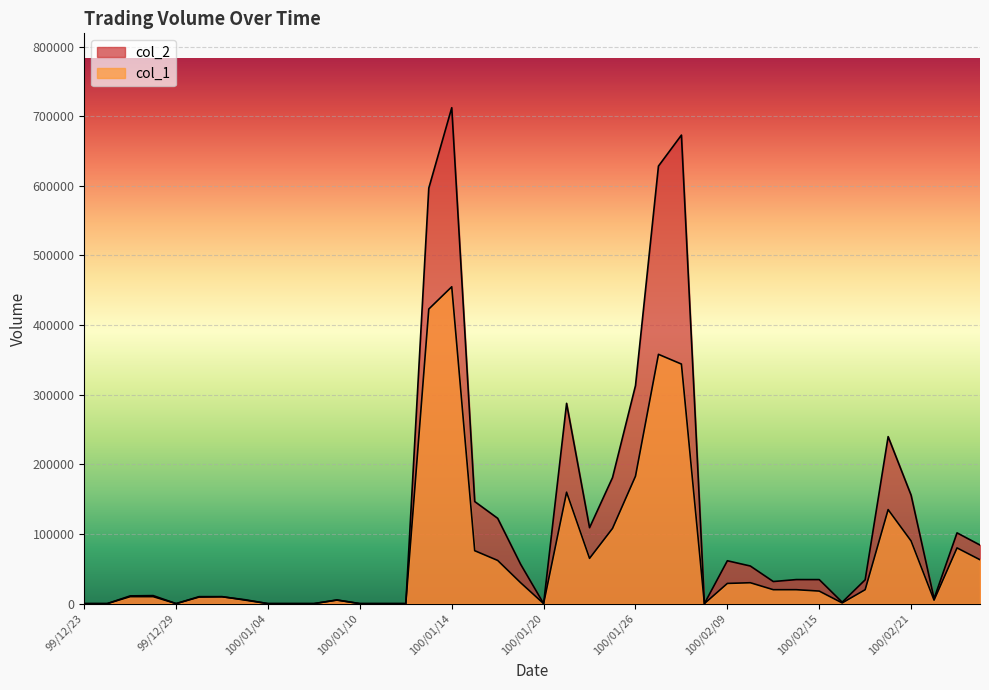

Rank the categories by col_2 value from lowest to highest.

99/12/23, 99/12/24, 99/12/29, 100/01/04, 100/01/05, 100/01/06, 100/01/10, 100/01/11, 100/01/12, 100/01/20, 100/02/08, 100/02/16, 100/01/07, 100/01/03, 100/02/22, 99/12/30, 99/12/31, 99/12/27, 99/12/28, 100/02/11, 100/02/17, 100/02/15, 100/02/14, 100/02/10, 100/01/19, 100/02/09, 100/02/24, 100/02/23, 100/01/24, 100/01/18, 100/01/17, 100/02/21, 100/01/25, 100/02/18, 100/01/21, 100/01/26, 100/01/13, 100/01/27, 100/01/28, 100/01/14